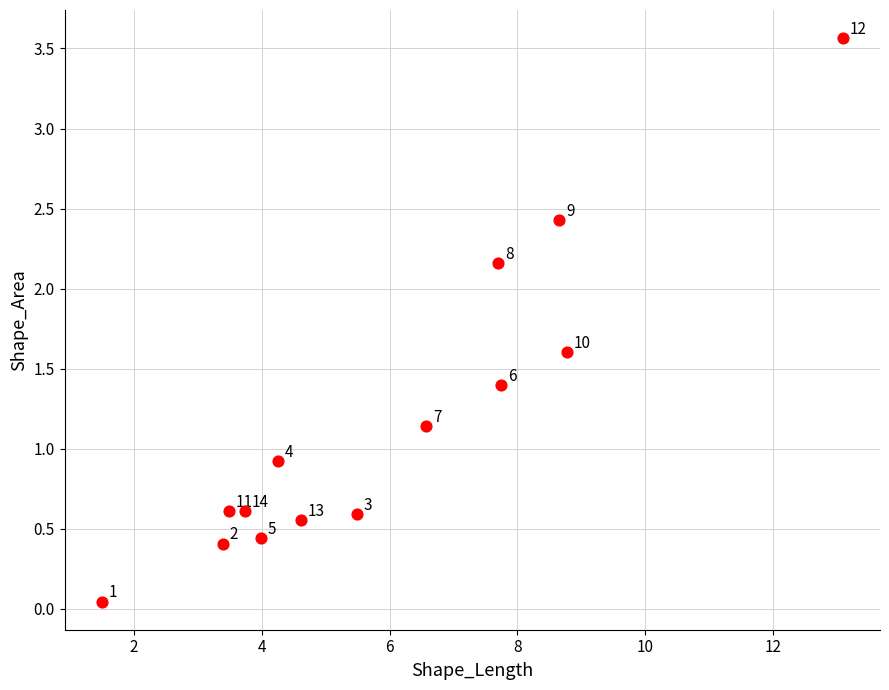

What is the range of Y values (max minus min)?

3.5